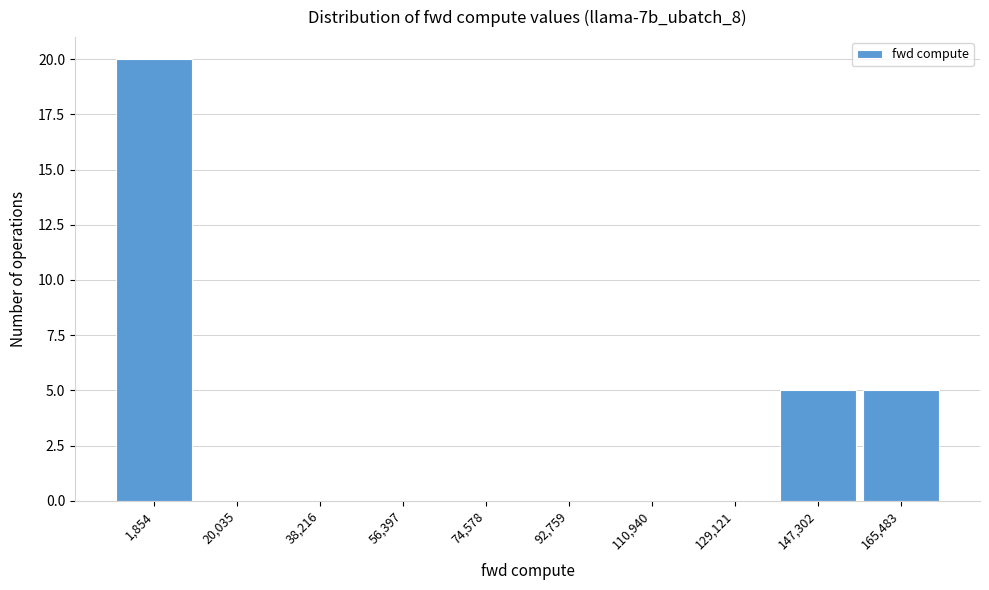

Reading left to right, what are all the values shown in this chart?

1,854=20	20,035=0	38,216=0	56,397=0	74,578=0	92,759=0	110,940=0	129,121=0	147,302=5	165,483=5